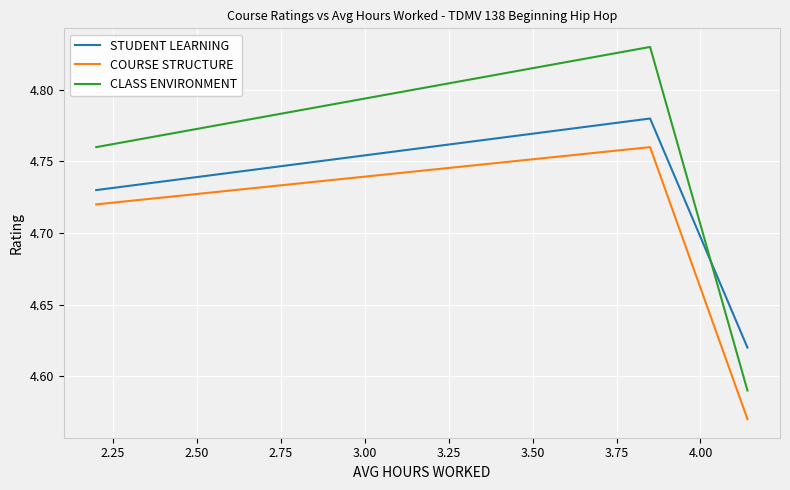

List the series in order of their overall mean, highest first.

CLASS ENVIRONMENT, STUDENT LEARNING, COURSE STRUCTURE